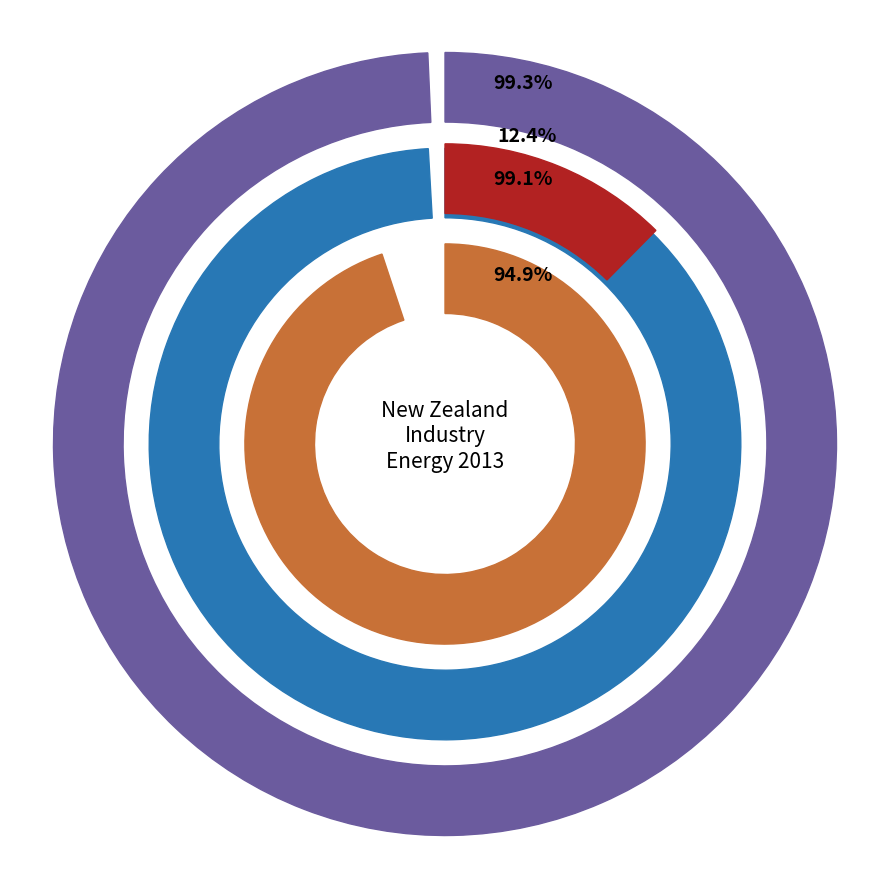

Does 14_industry_sector represent more than half of the total?

Yes